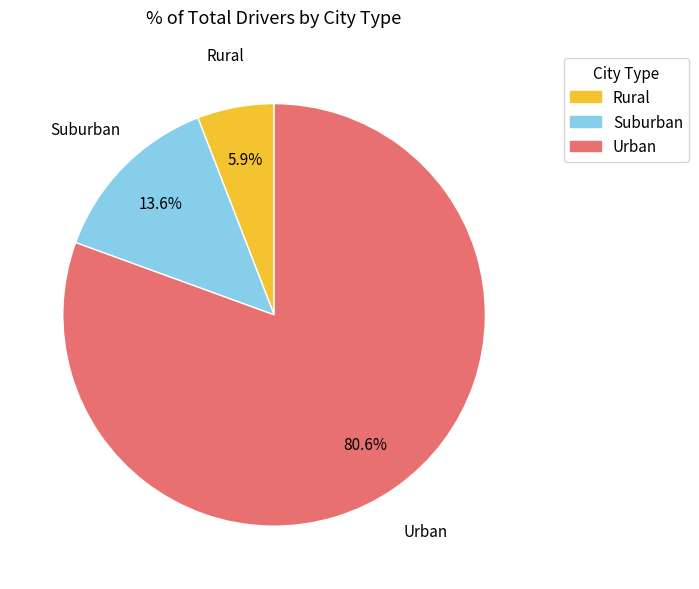

Count the number of slices in the pie.

3